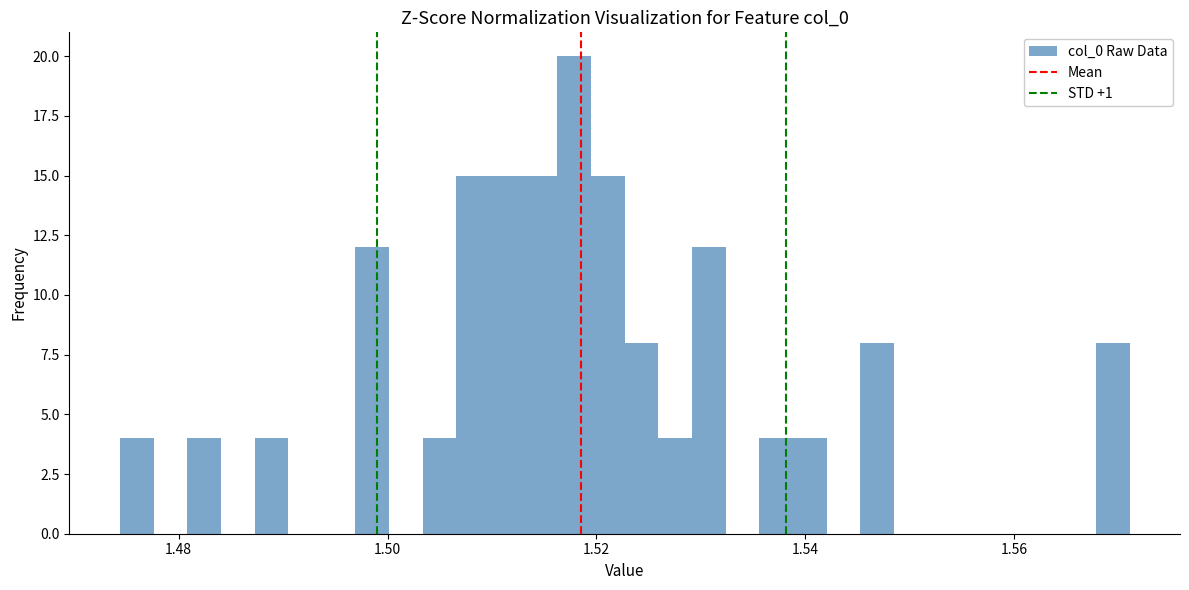

Read against the x-axis, roughly where is the centre of the tallest bar?

1.518